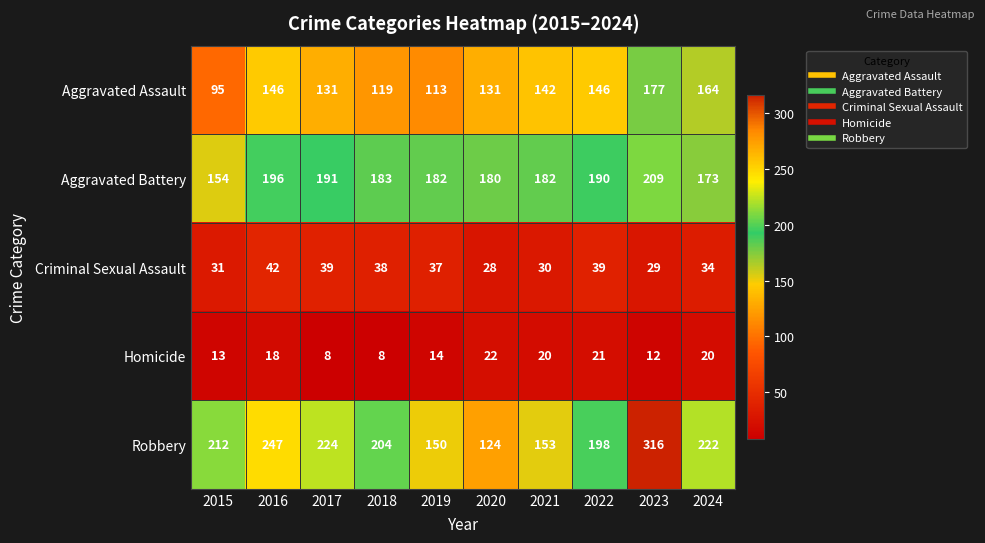

At which category is the sum across all series the highest?

2023